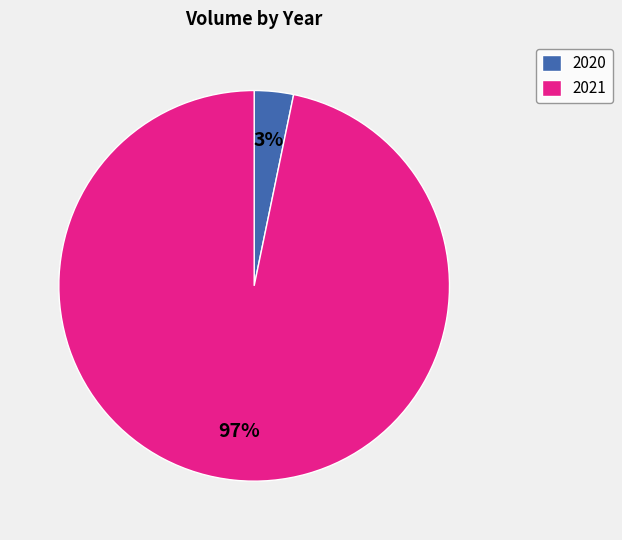

Count the number of slices in the pie.

2